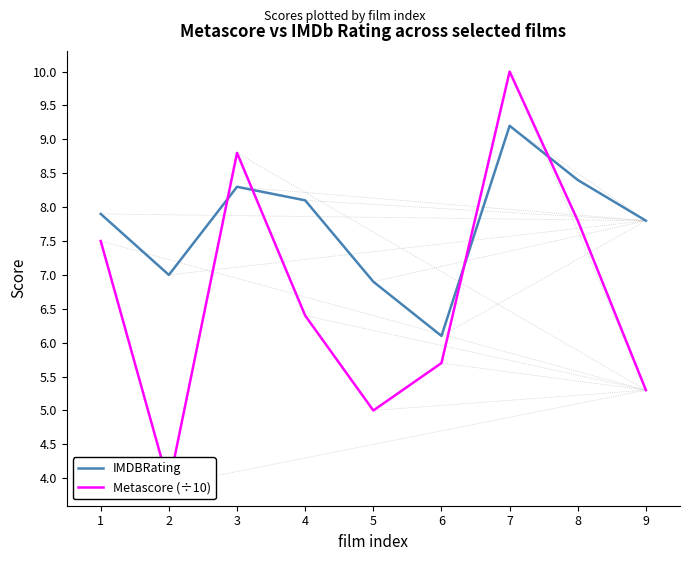

True or false: IMDBRating has a value of 6.1 at 6.

True